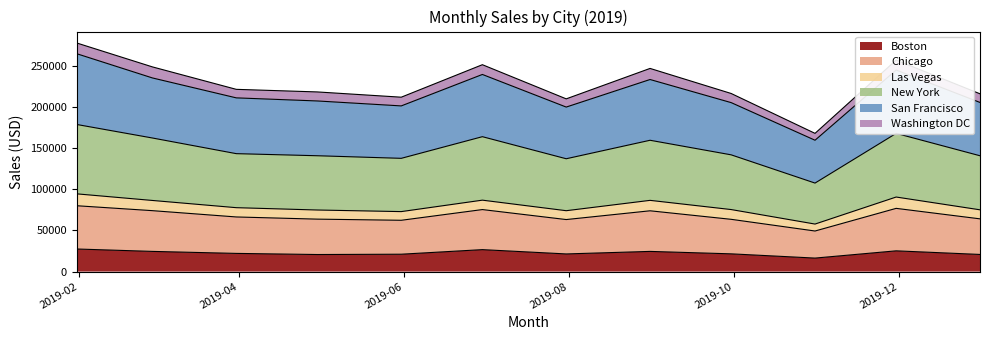

What is the highest value of the Boston series?

27402.2